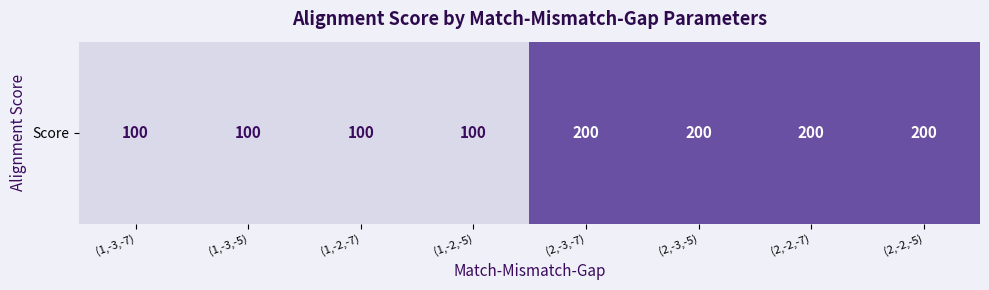

Reading left to right, transcribe all the data shown in this chart.

(1,-3,-7)=100	(1,-3,-5)=100	(1,-2,-7)=100	(1,-2,-5)=100	(2,-3,-7)=200	(2,-3,-5)=200	(2,-2,-7)=200	(2,-2,-5)=200